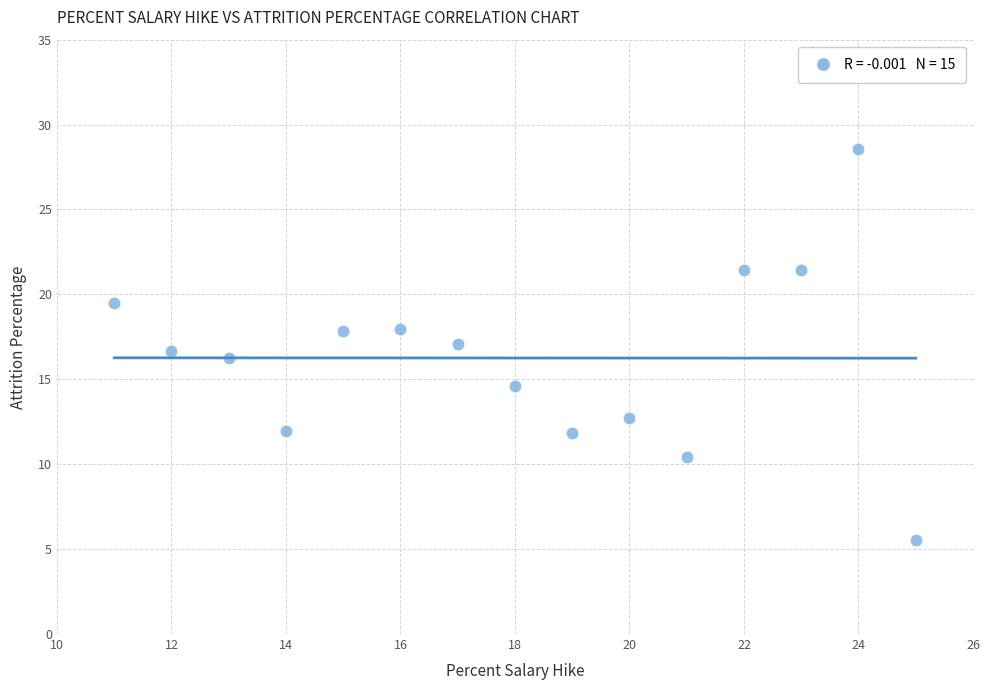

What is the range of X values (max minus min)?

14.0